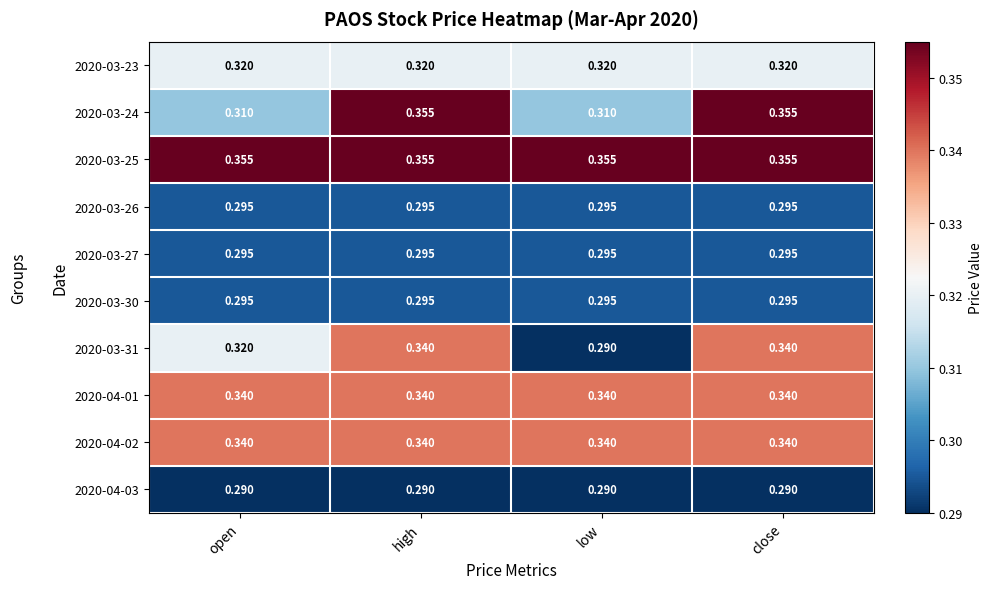

What is the total value across all series at low?

3.1